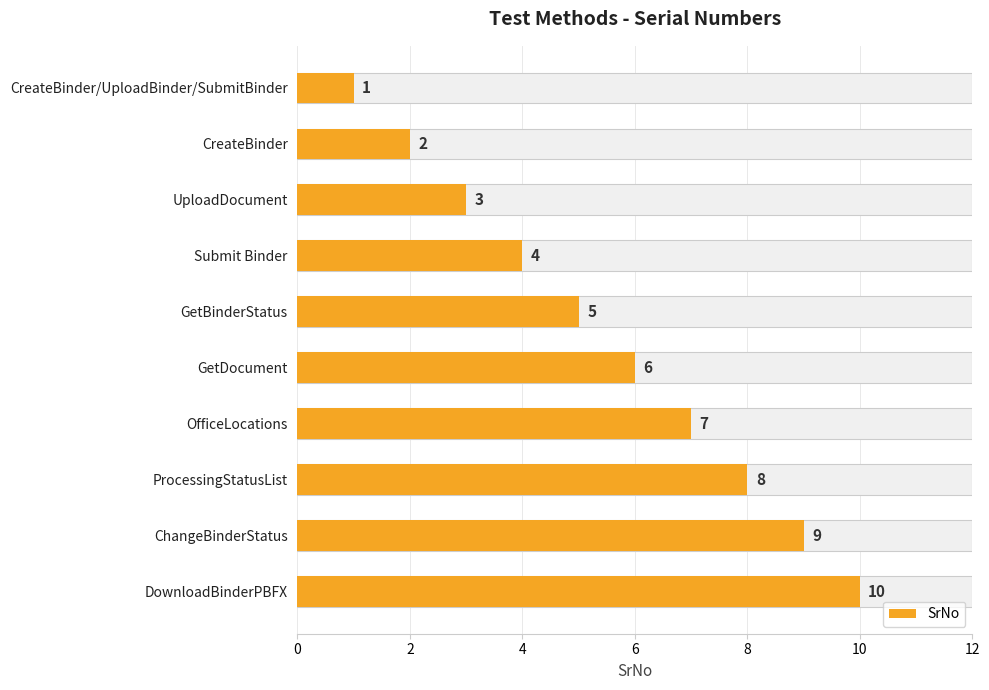

How many categories are shown in the chart?

10